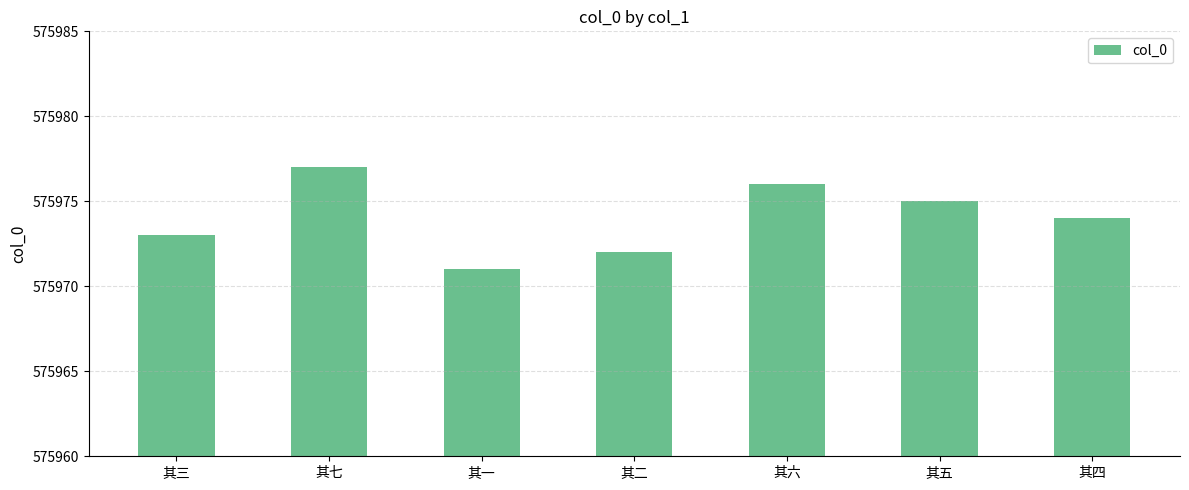

Does the chart contain any negative values?

No